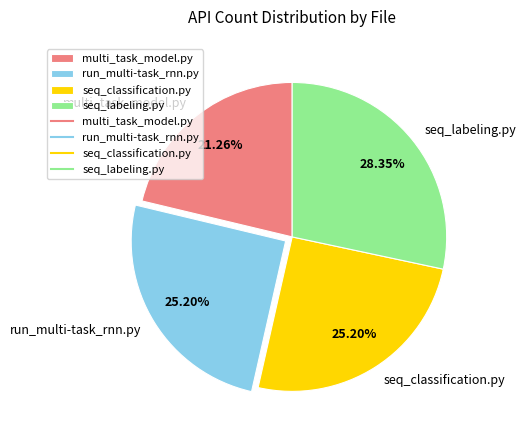

Is it true that run_multi-task_rnn.py is 20% of the pie?

False